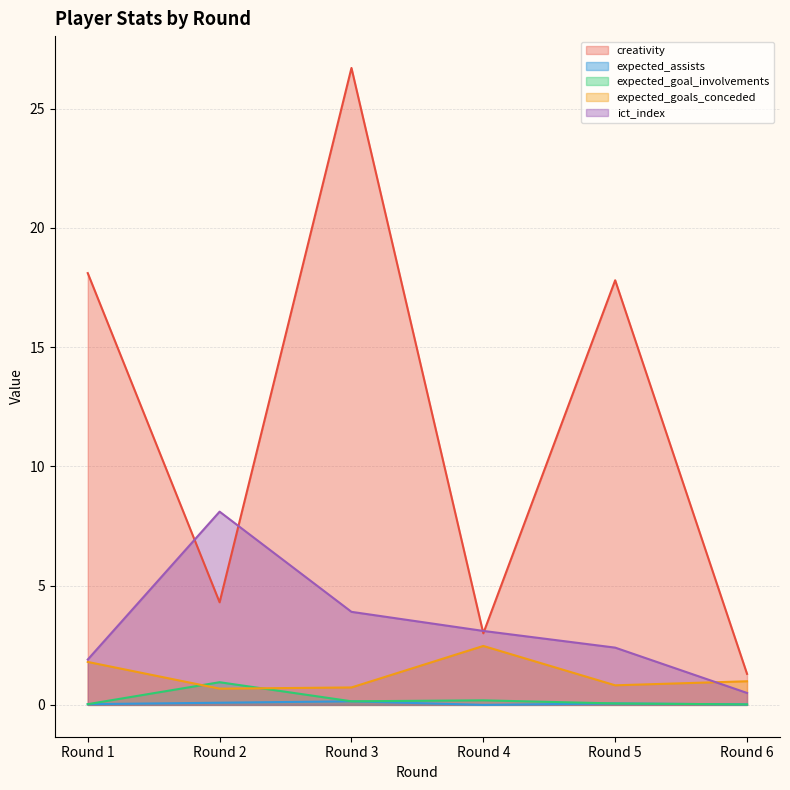

How many lines are shown in the chart?

5